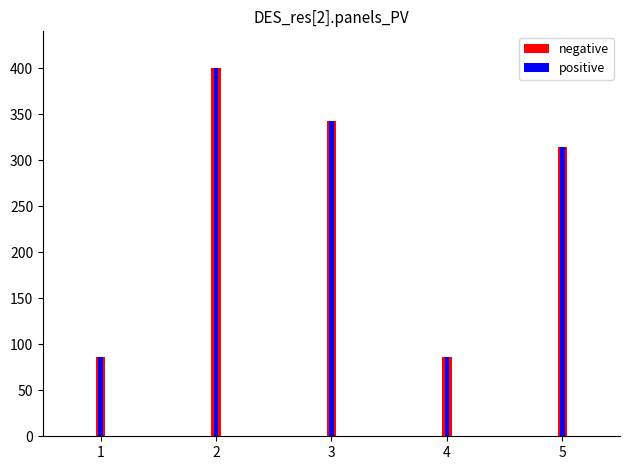

How many bars are there in total?

10